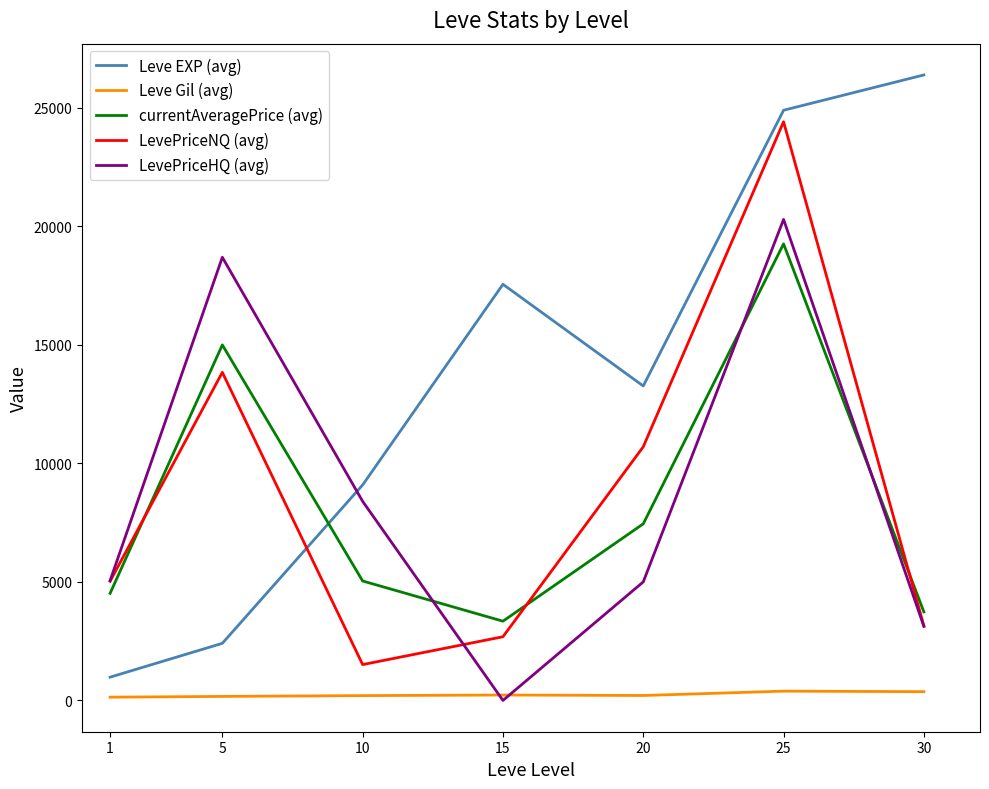

Is the value of Leve Gil (avg) at 25 greater than the value of currentAveragePrice (avg) at 10?

No